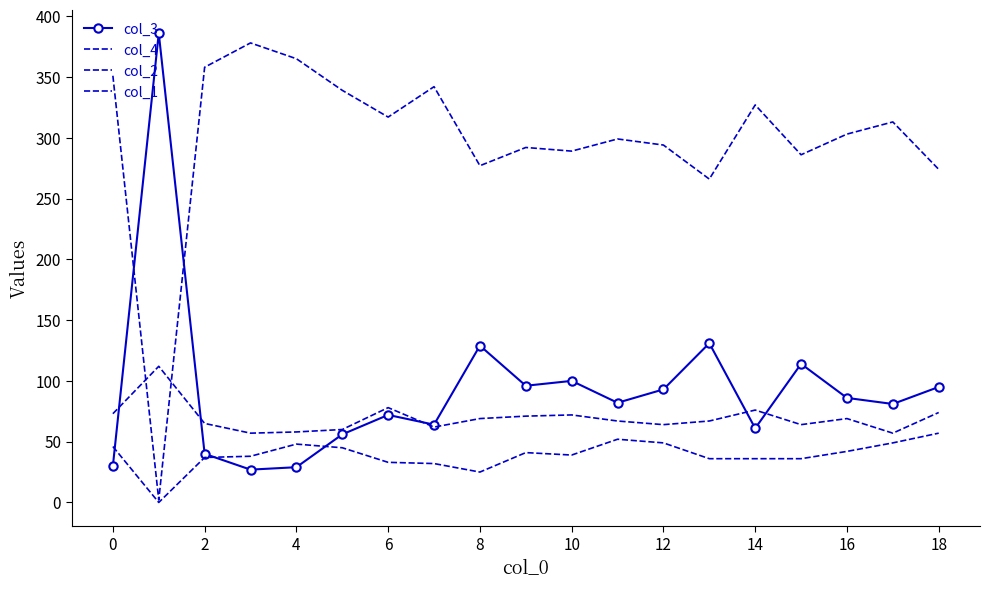

What is the sum of all col_1 values?

1315